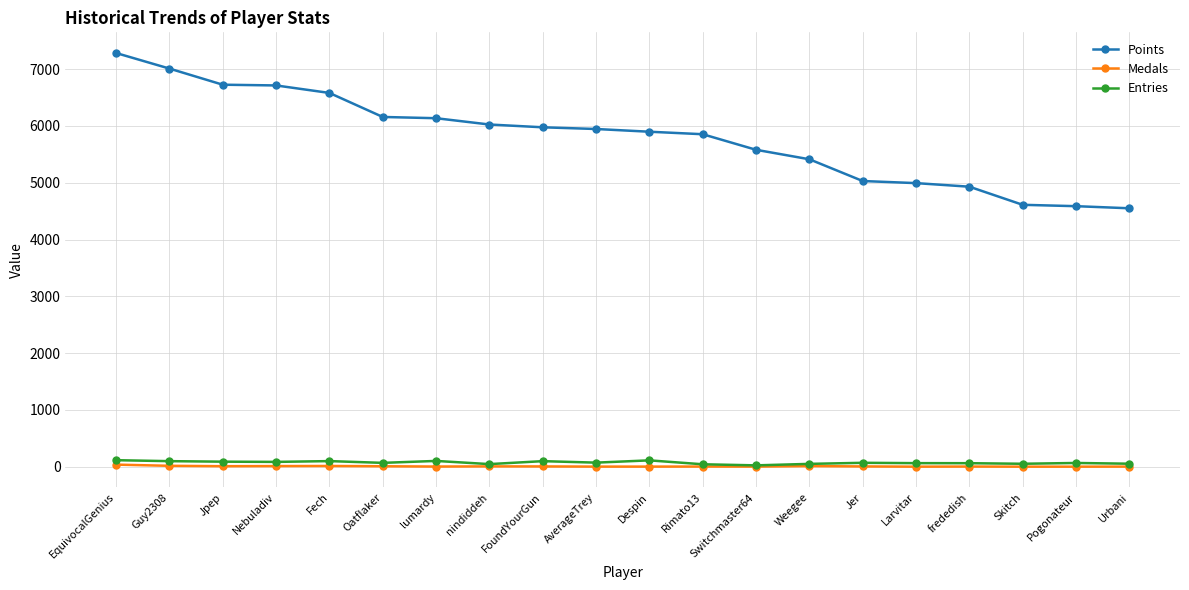

True or false: Entries has a value of 101 at lumardy.

True